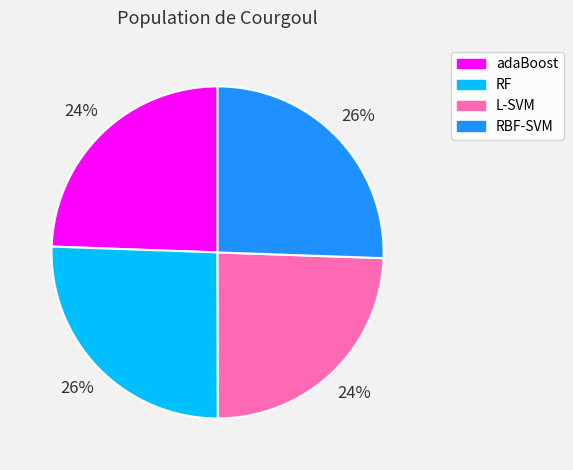

The RF slice represents 26% of the pie. True or false?

True